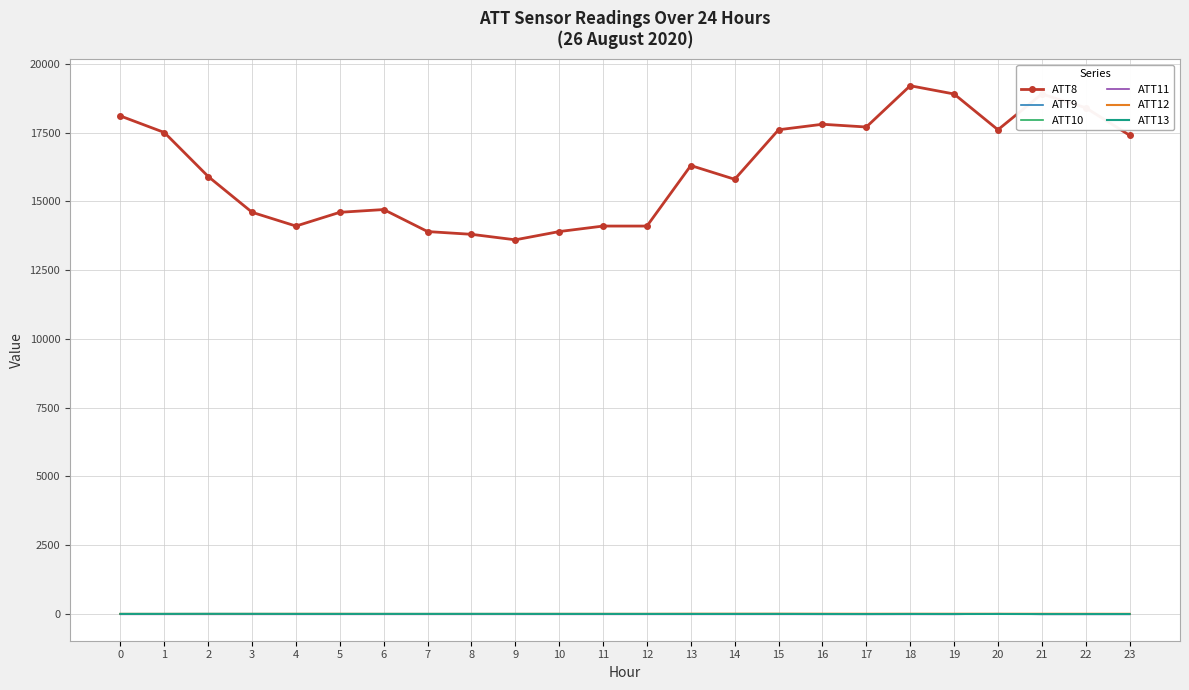

What is the average value of the ATT12 series?

6.8